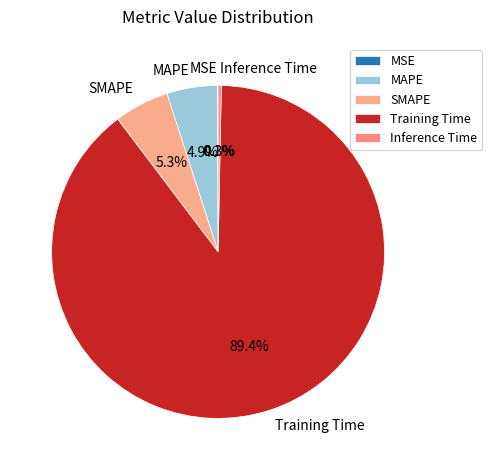

What percentage do SMAPE and MAPE together represent?

10.2%